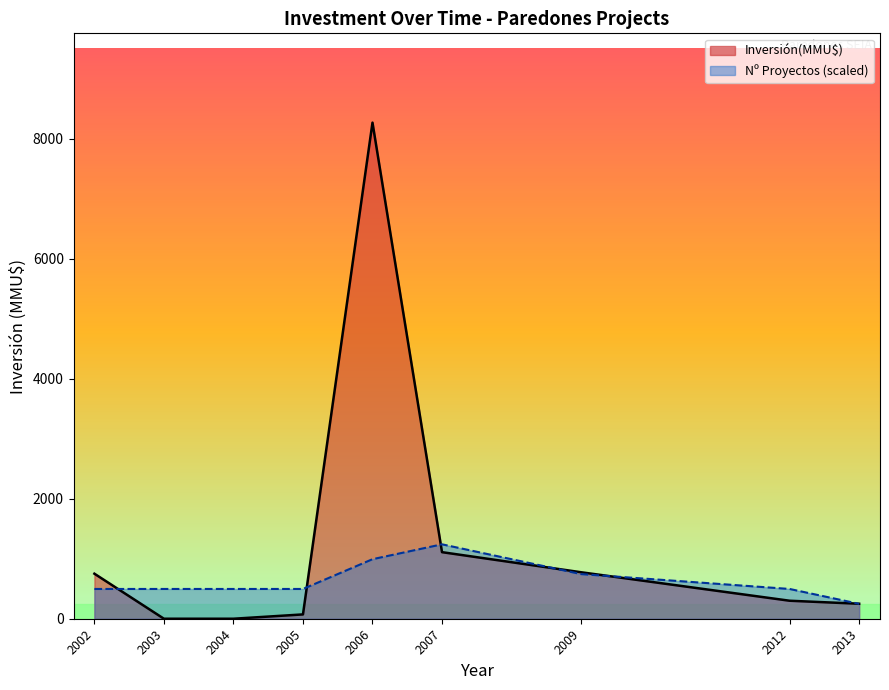

Reading left to right, what are all the values shown in this chart?

Inversión(MMU$) line: 751.0	0.0	0.0	72.0	8272.0	1110.0	775.0	300.0	250.0
Nº Proyectos line: 496.3	496.3	496.3	496.3	992.6	1240.8	744.5	496.3	248.2